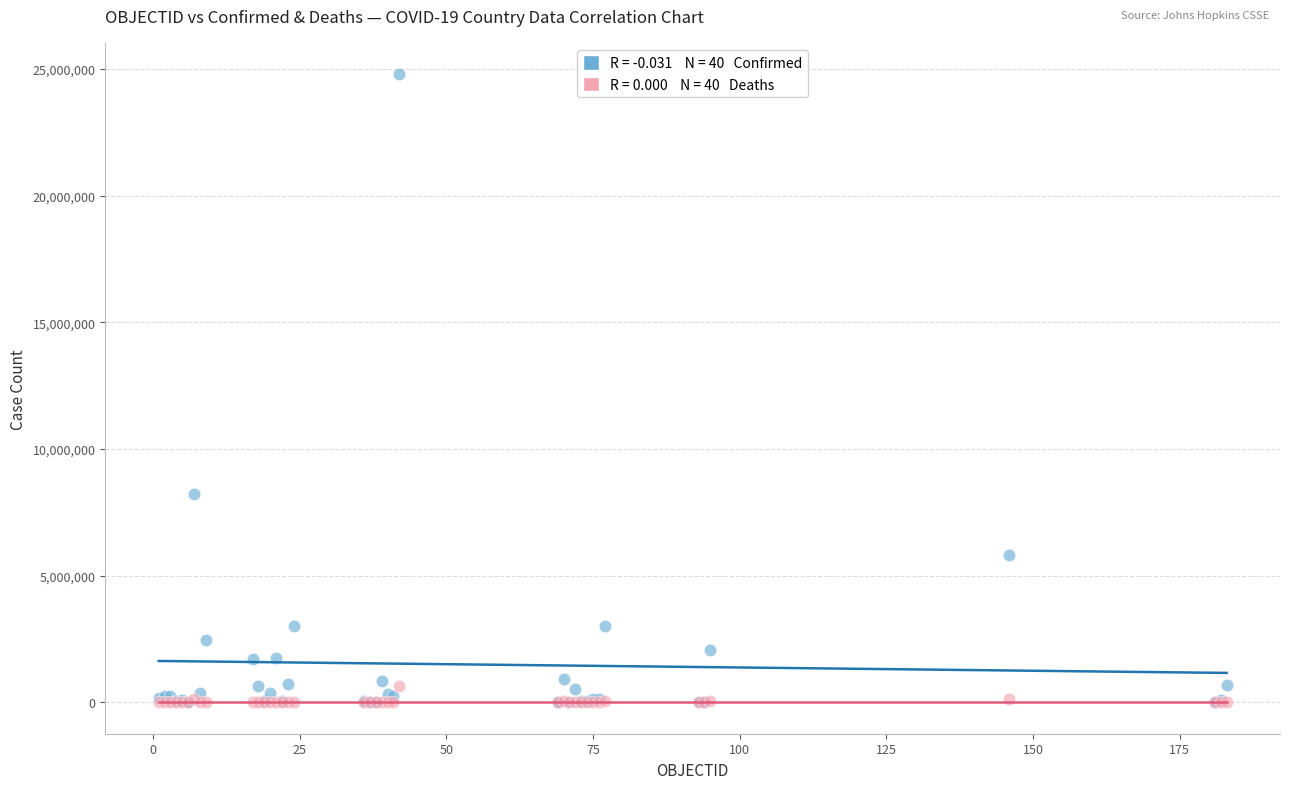

Across all series, what Y value is closest to 12394899?

8207752